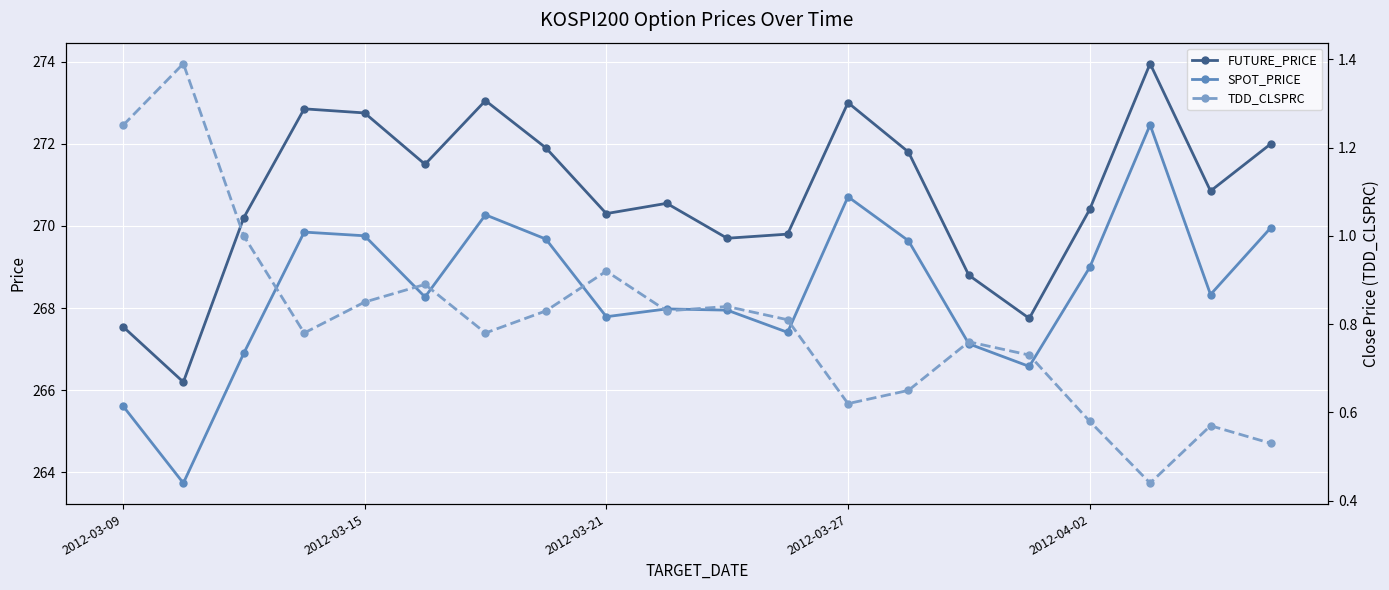

True or false: TDD_CLSPRC and FUTURE_PRICE cross at least once.

False